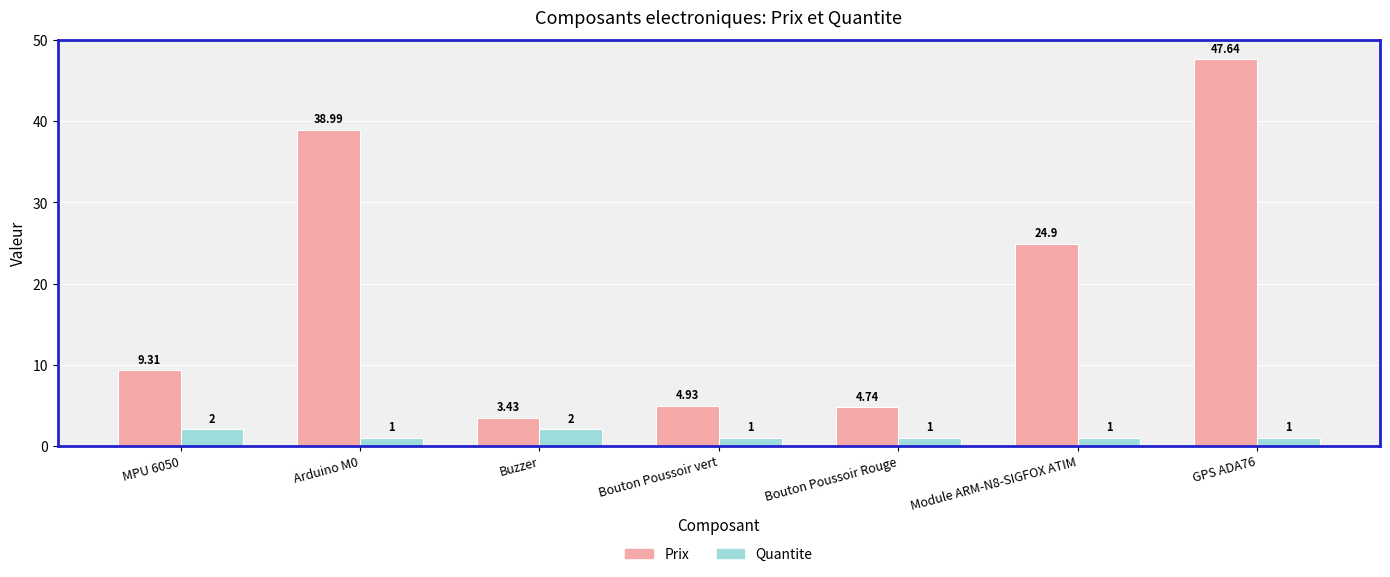

At which category is the sum across all series the highest?

GPS ADA76